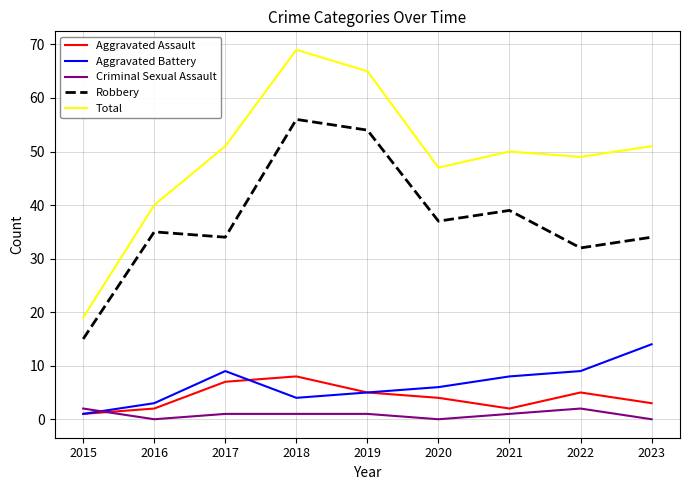

What is the difference between the Criminal Sexual Assault values at 2022 and 2016?

2